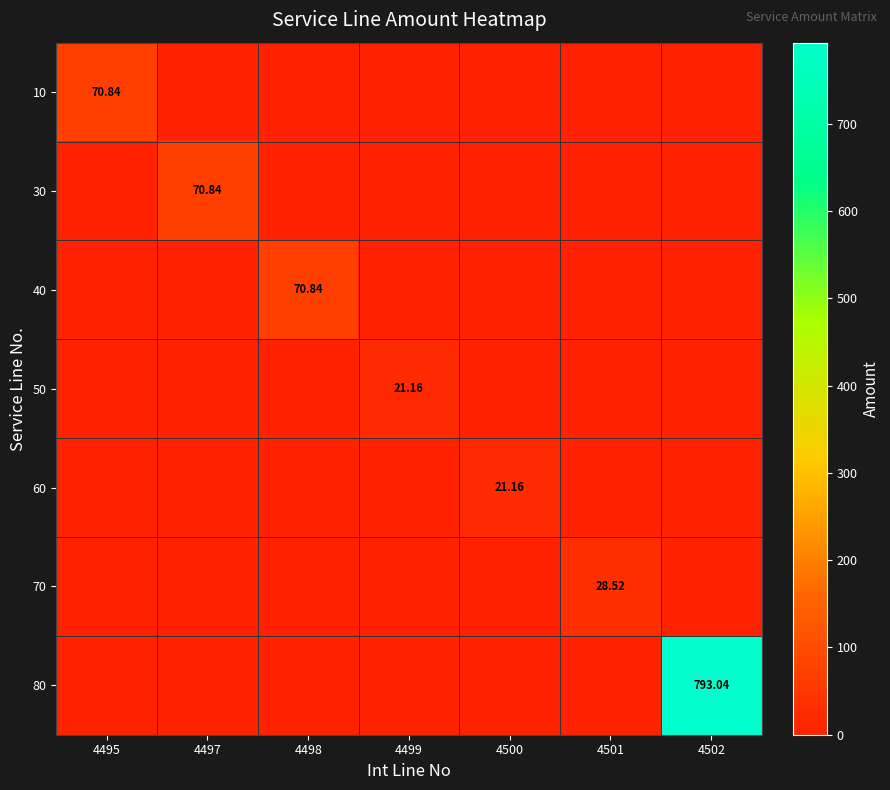

Is it true that 70 equals -13.7 at 4502?

False